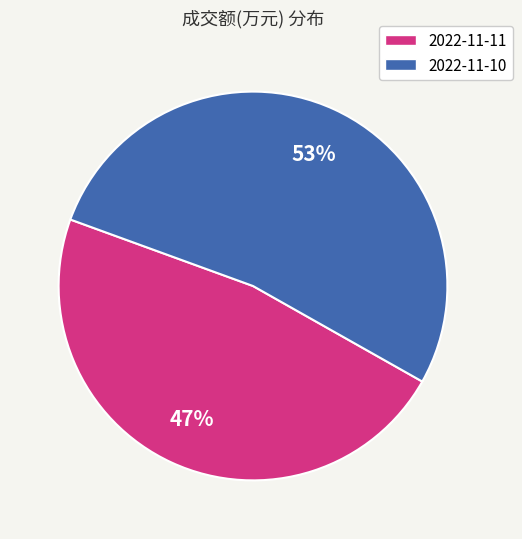

Is 2022-11-10 the majority of the pie?

Yes